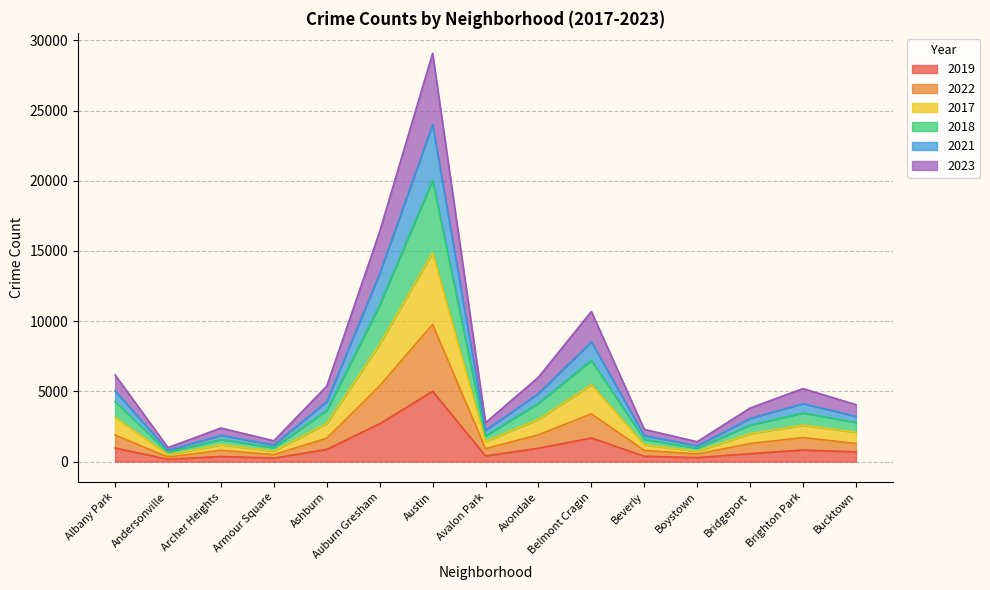

What position from the right is Belmont Cragin?

6